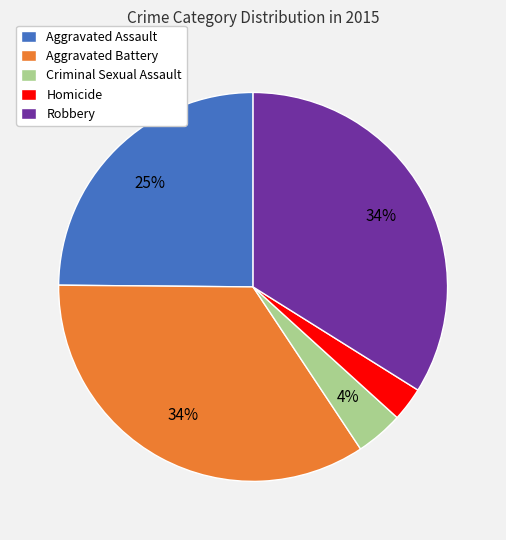

How many segments does this pie chart have?

5